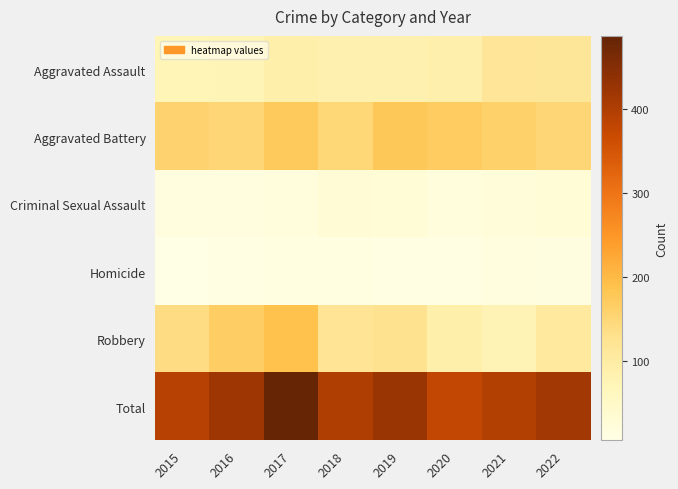

How many distinct data groups are displayed?

6